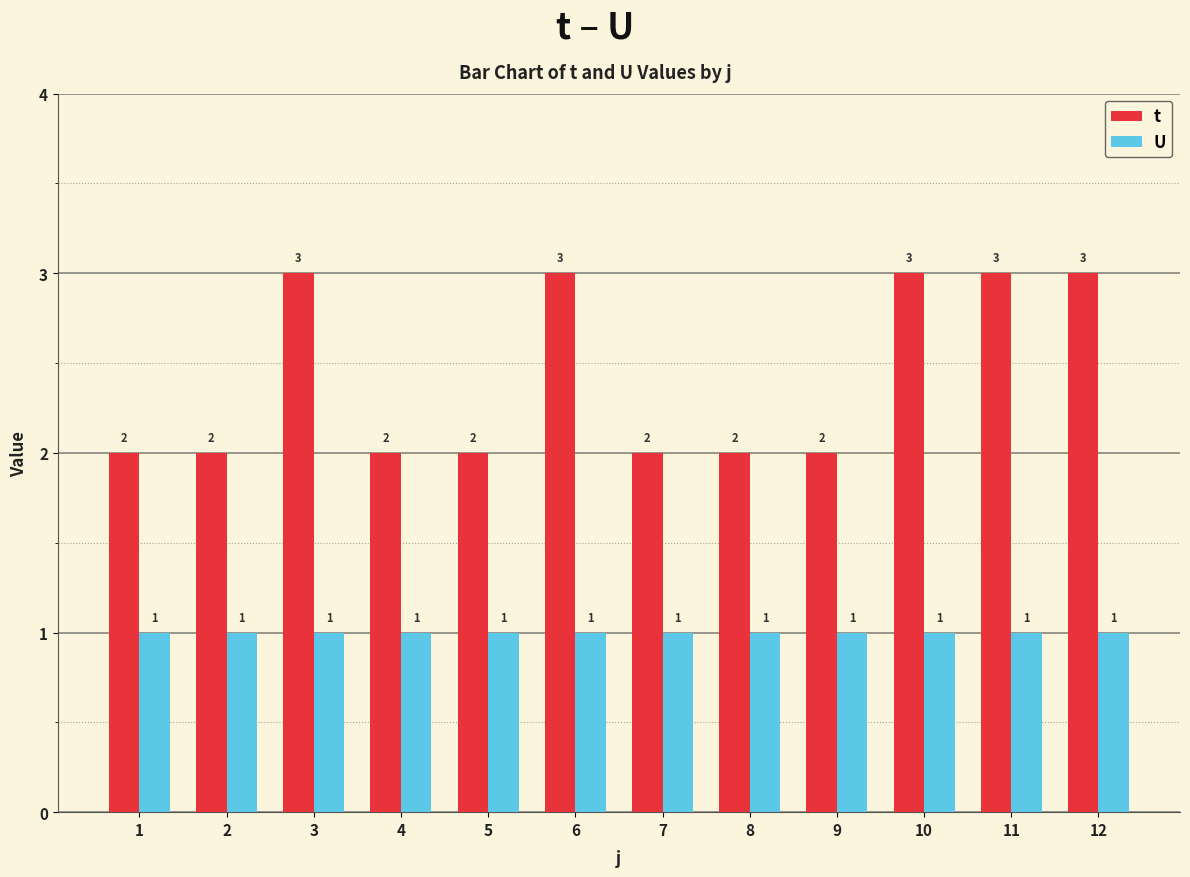

Which series has the widest spread of values?

t